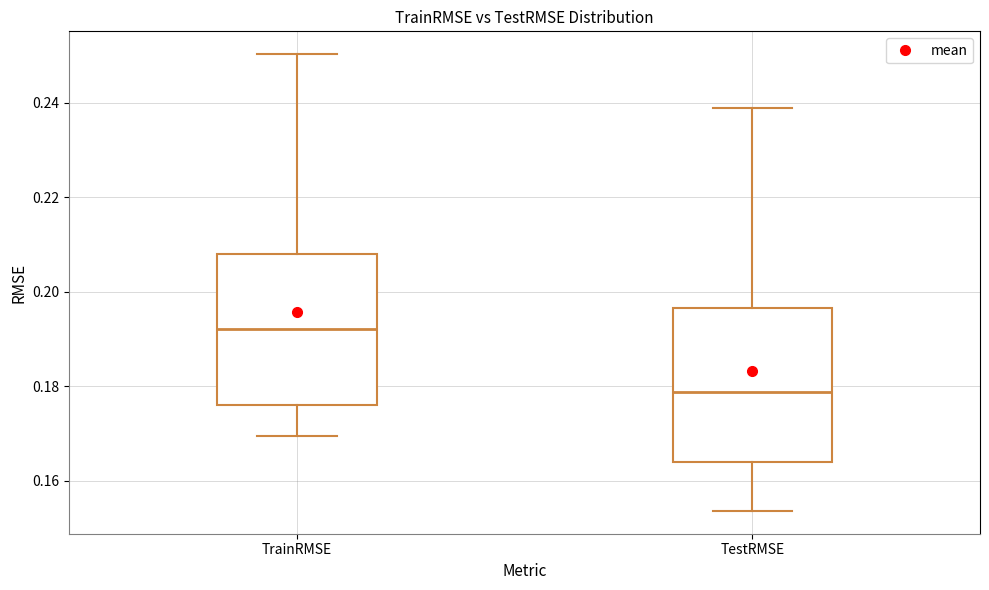

Reading left to right, transcribe this box plot: for each box, give where its median line is, the range the box spans, and where its two whiskers end, as read against the y-axis. The values are not printed on the chart, so give them approximately, as read against the axis.

TrainRMSE: median 0.192, box 0.176 to 0.208, whiskers 0.170 to 0.250
TestRMSE: median 0.178, box 0.164 to 0.196, whiskers 0.154 to 0.238